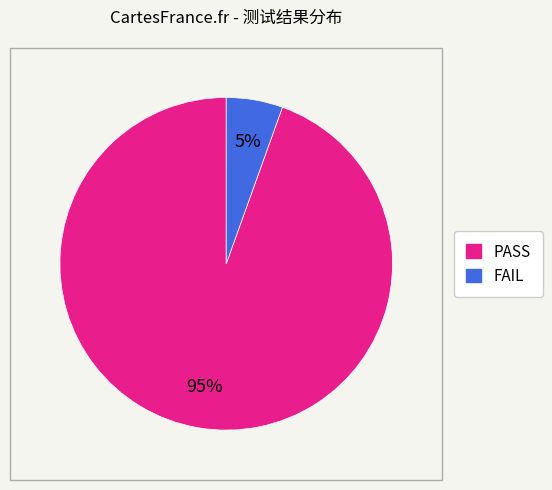

Which slice is the largest?

PASS